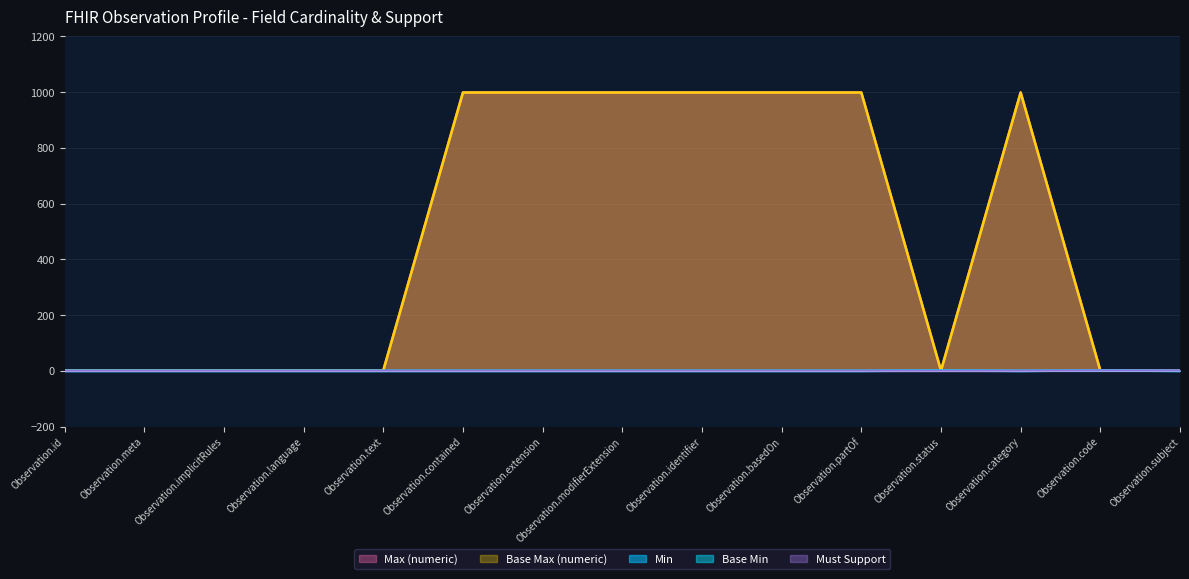

What is the label of the 15th point from the right?

Observation.id